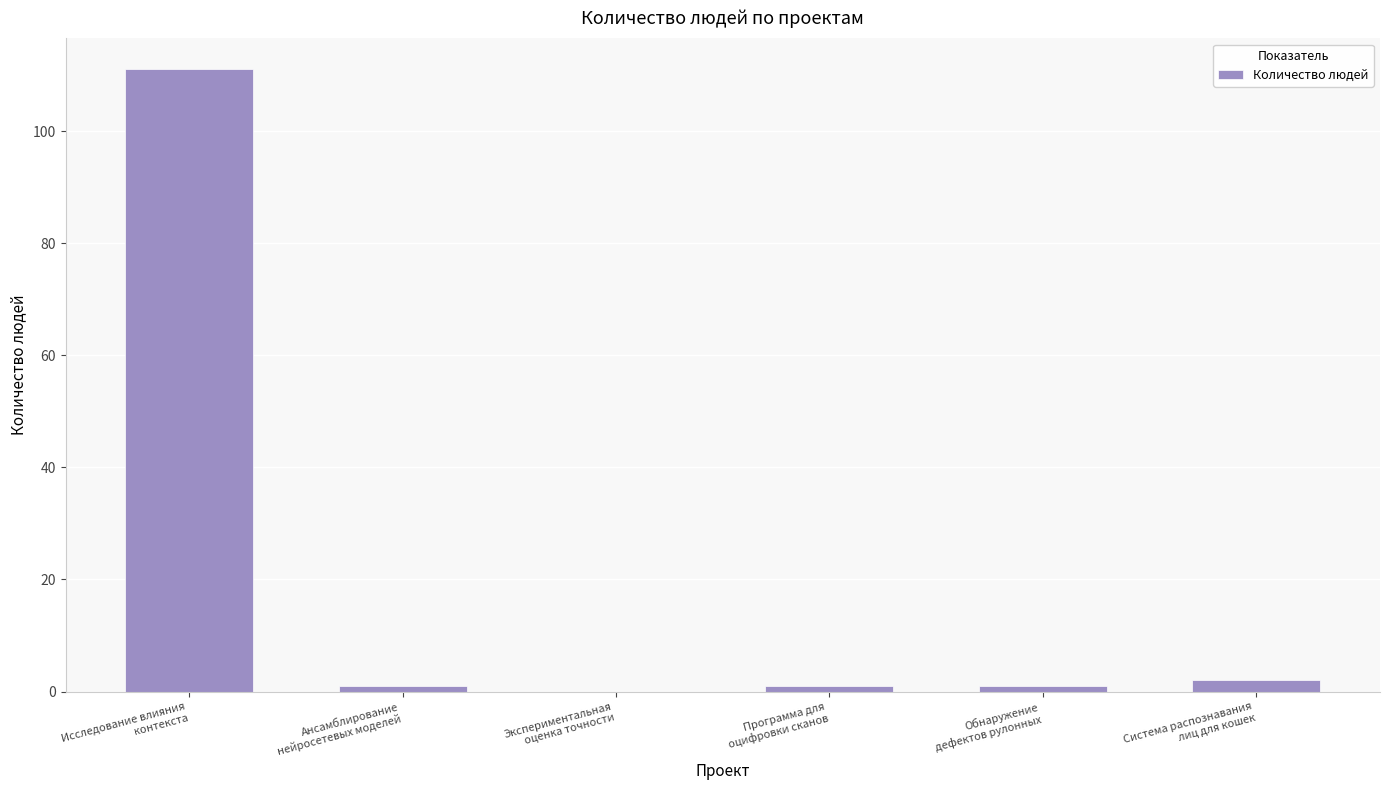

How many positive values are there?

5